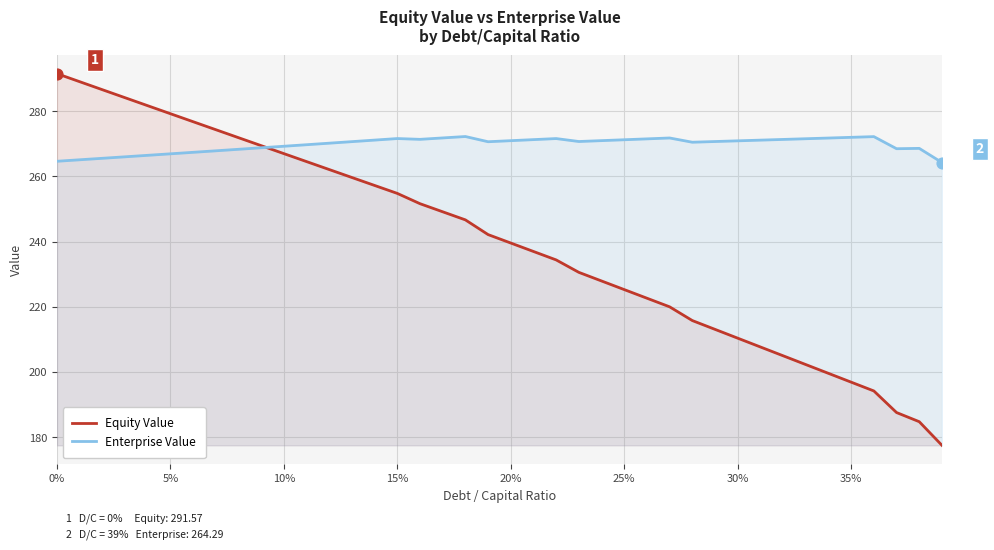

Which series has the largest total across all categories?

Enterprise Value